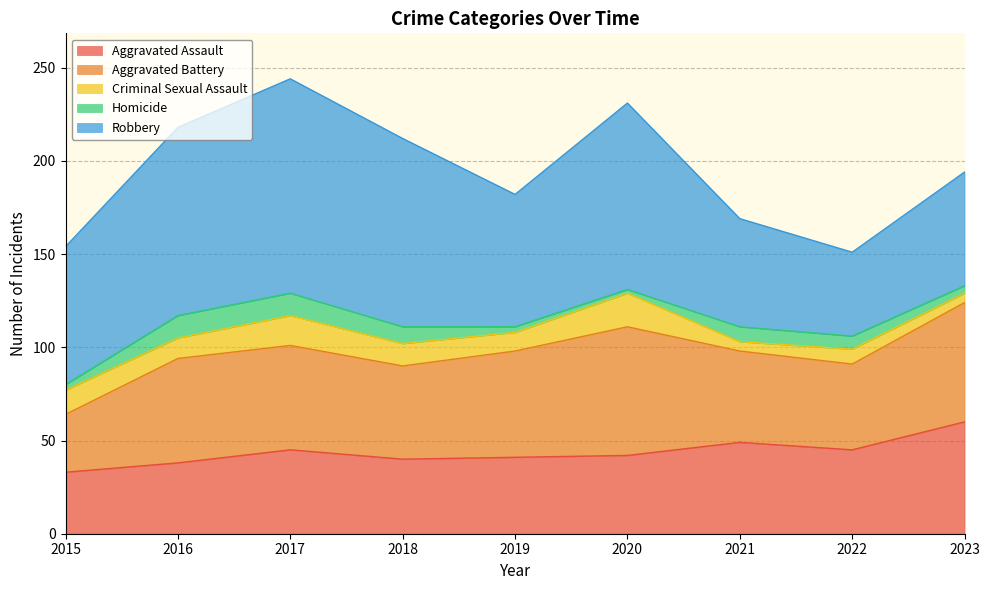

Rank the categories by Robbery value from lowest to highest.

2022, 2021, 2023, 2019, 2015, 2020, 2016, 2018, 2017